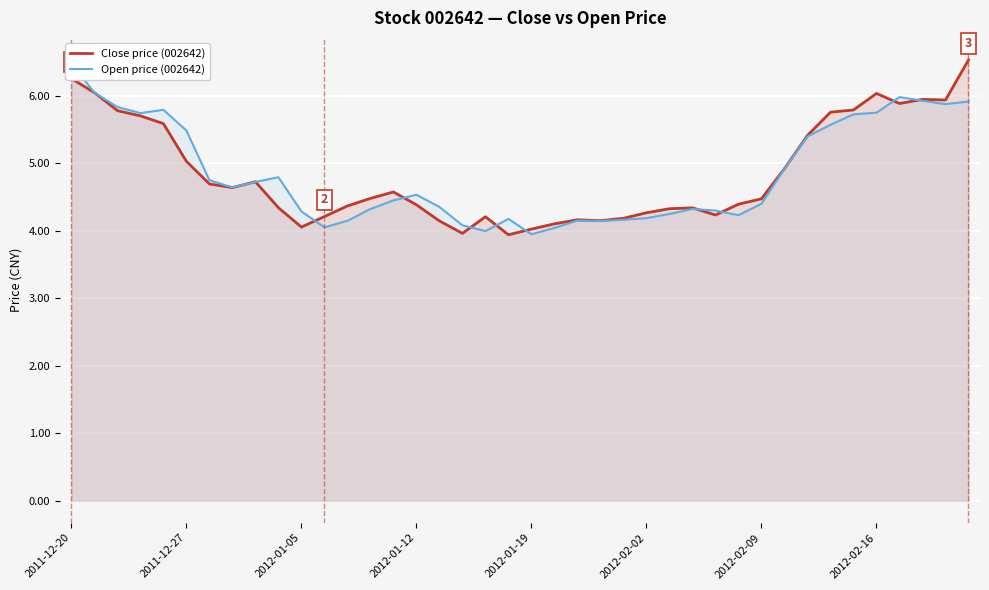

True or false: Close price (002642) has a value of 6.5 at 2012-01-19.

False